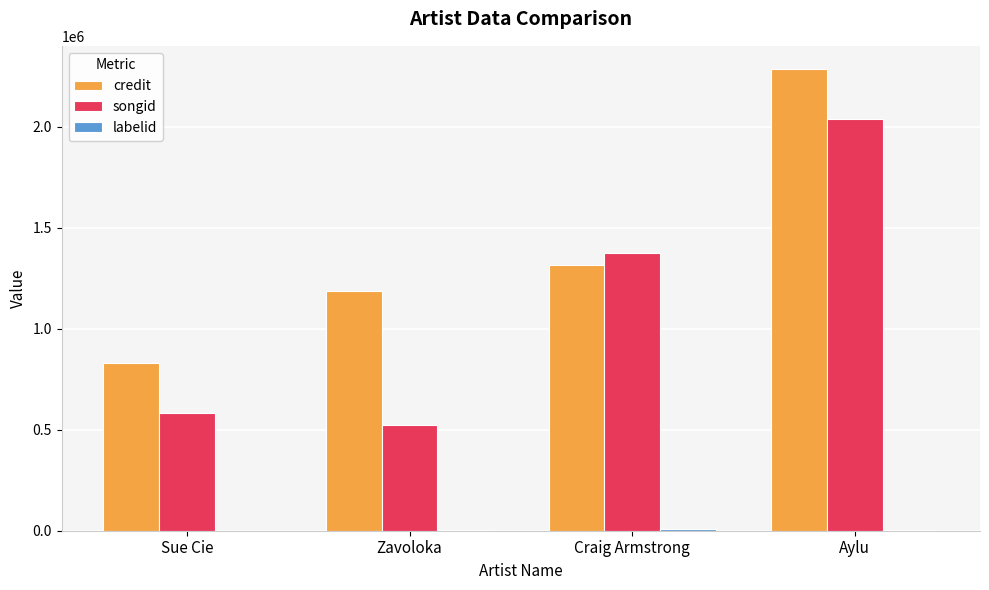

Which category has the highest value in the credit series?

Aylu